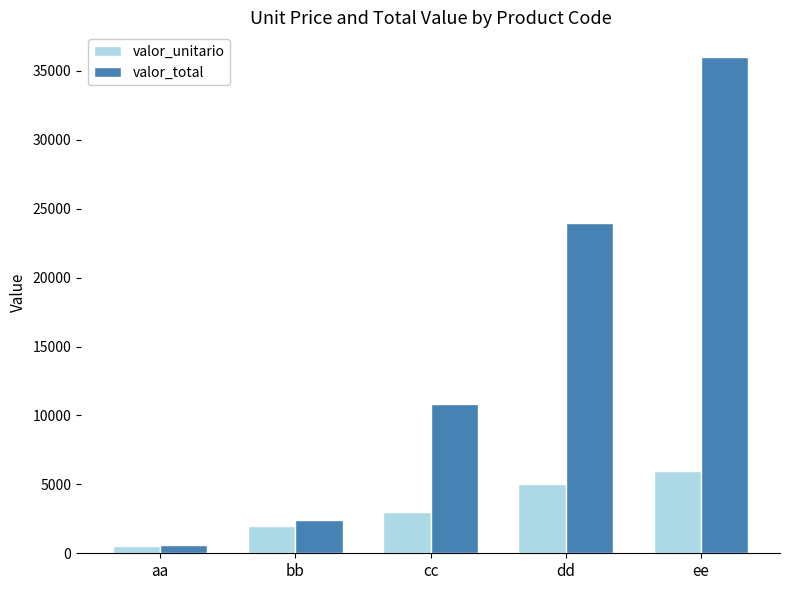

How many distinct data groups are displayed?

2